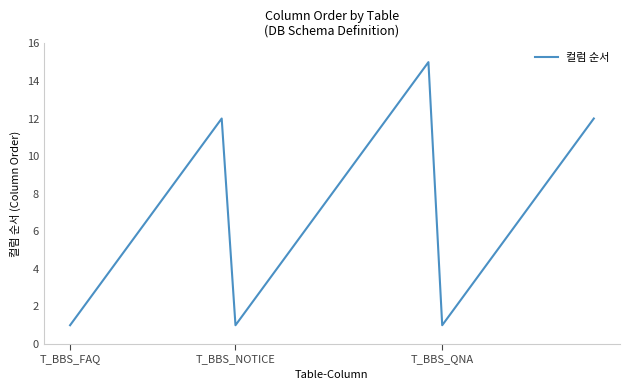

What is the difference between the maximum and minimum values?

14